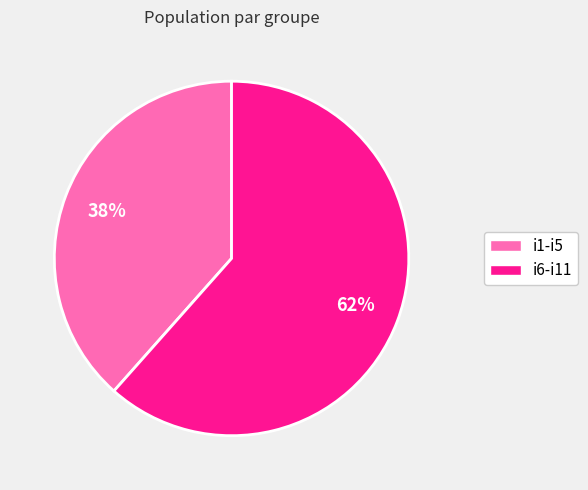

To the nearest percent, what is the average slice percentage?

50%